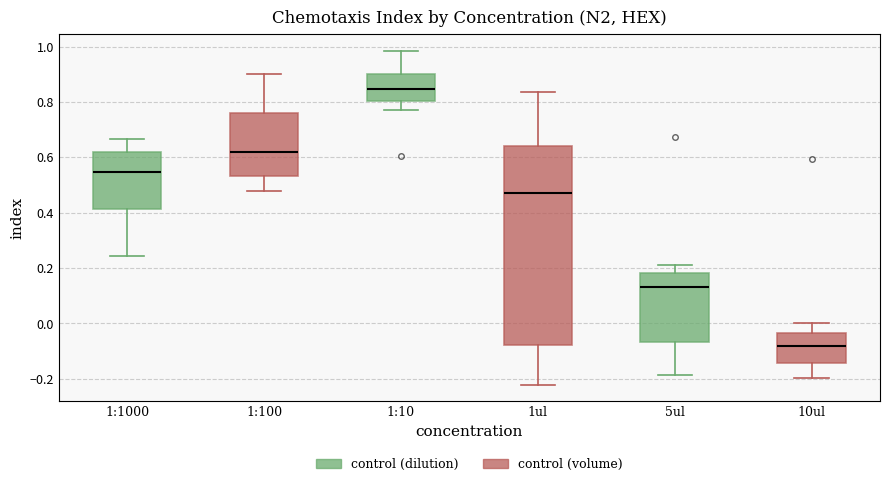

Where is the lower edge of the box for 1:10 on the y-axis? The values are not printed on the chart, so give them approximately, as read against the axis.

0.80